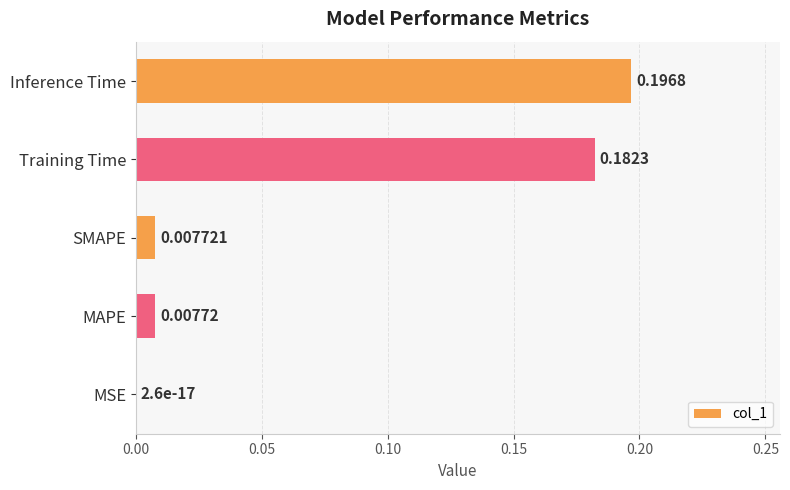

Where is the data nearest to the value 0?

MSE